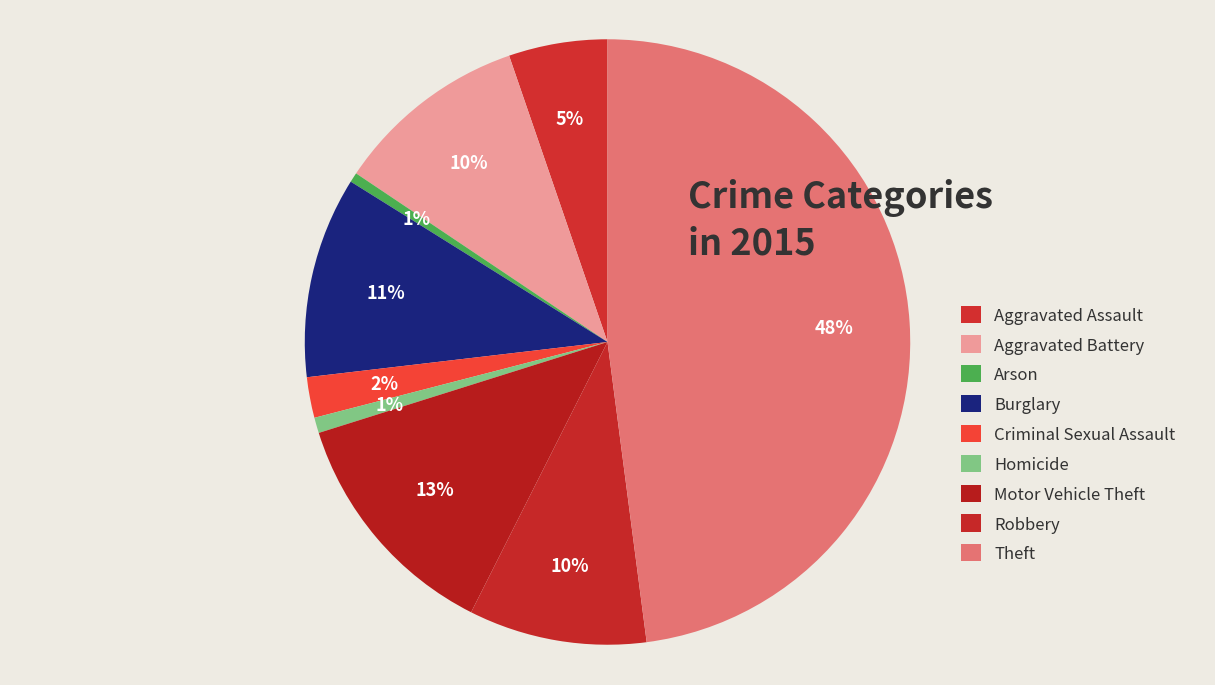

Rank the categories by value from lowest to highest.

Arson, Homicide, Criminal Sexual Assault, Aggravated Assault, Robbery, Aggravated Battery, Burglary, Motor Vehicle Theft, Theft